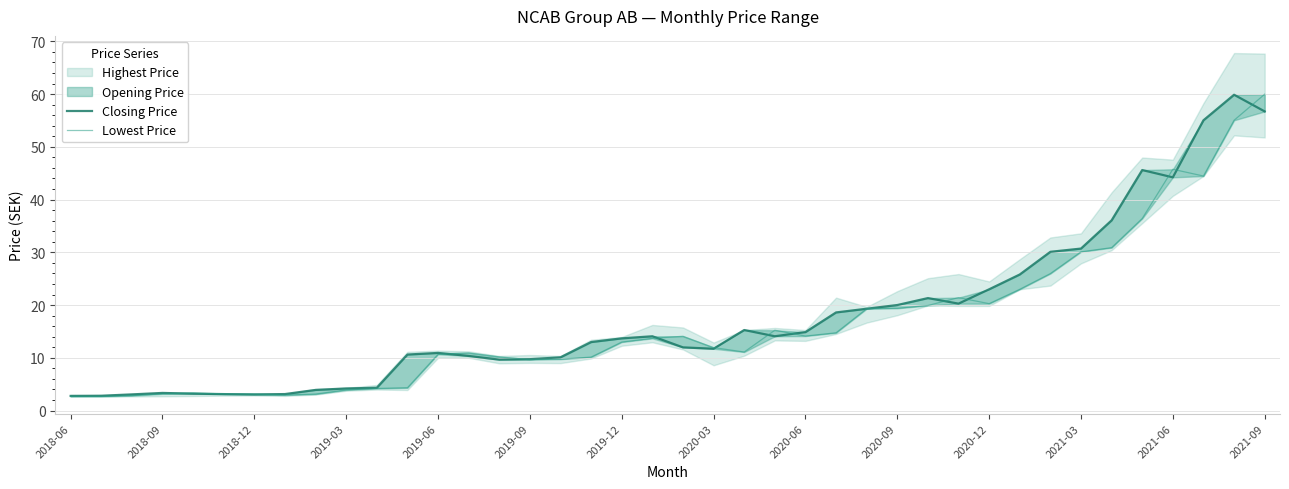

True or false: Lowest Price and Closing Price cross at least once.

True